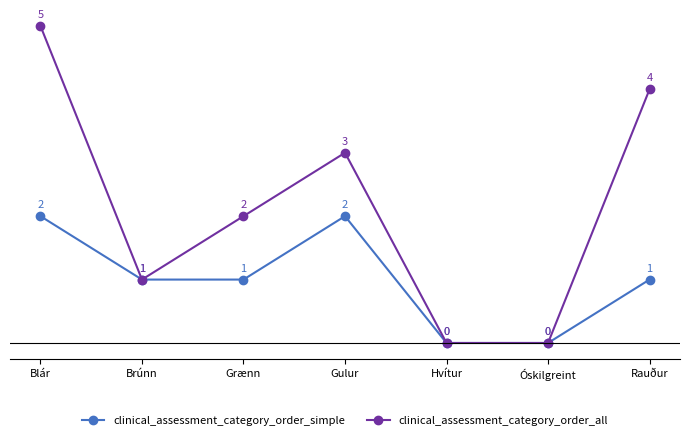

What are all the series names shown in the legend?

clinical_assessment_category_order_simple, clinical_assessment_category_order_all